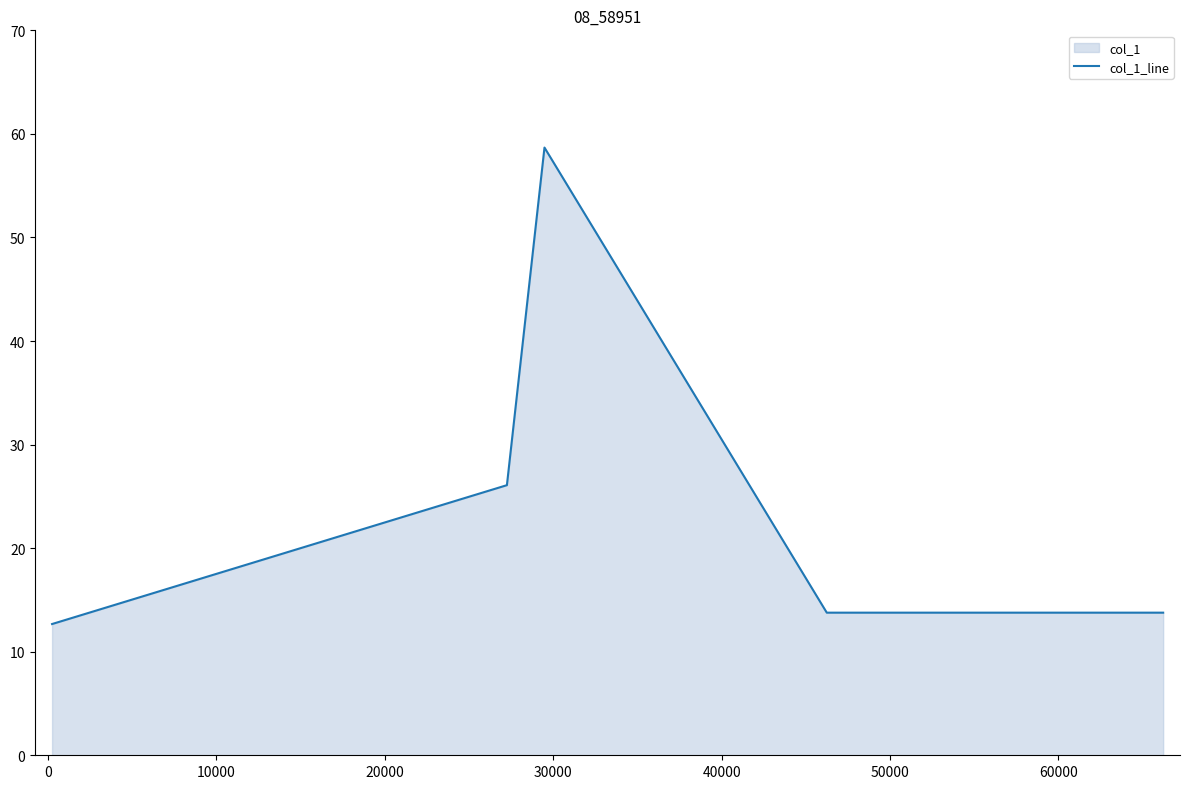

What is the greatest value displayed?

58.7